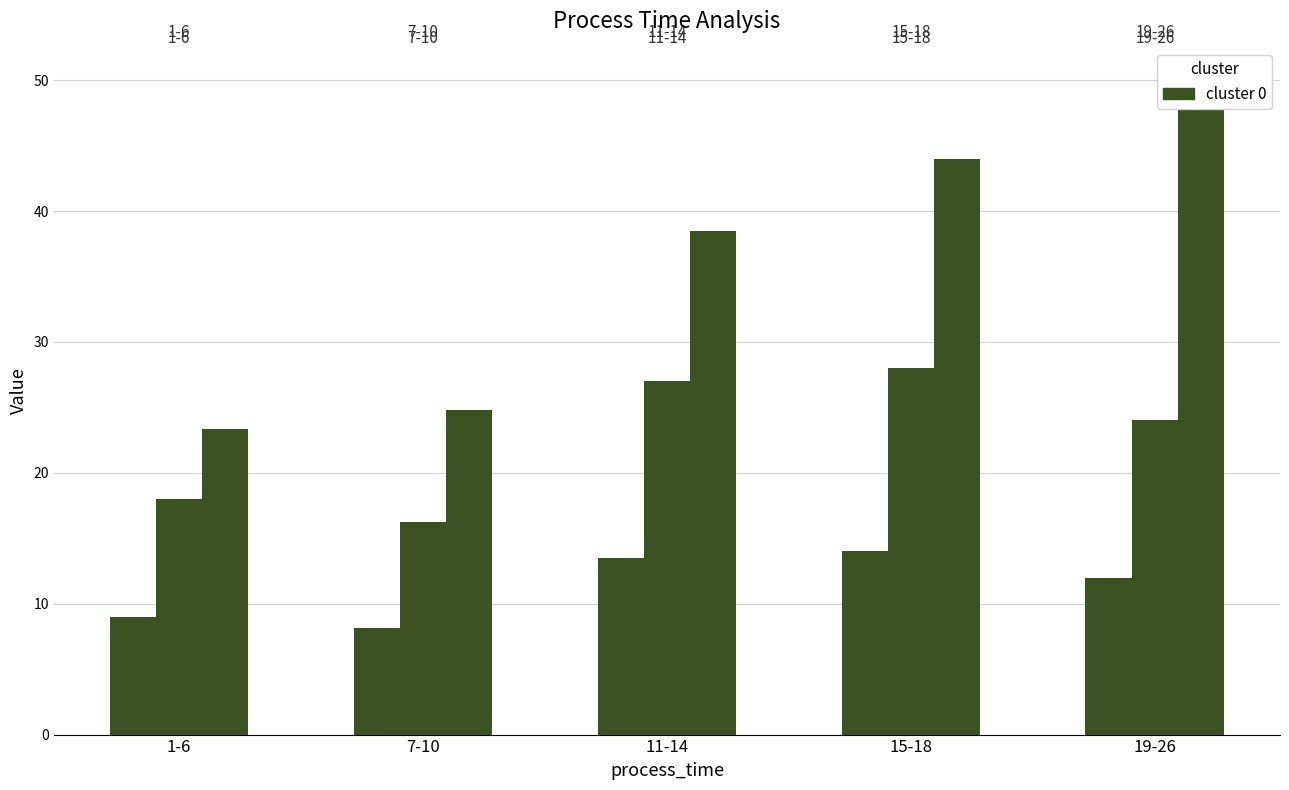

How many bars are there in each group?

3